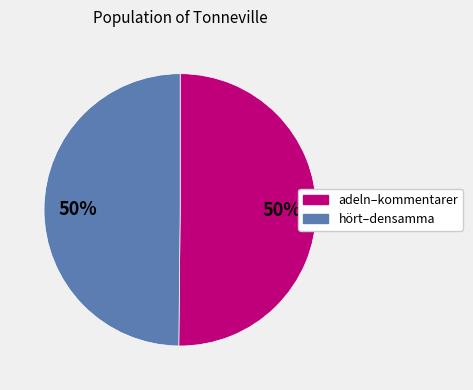

Approximately how many times larger is the value at adeln–kommentarer compared to hört–densamma?

1.0